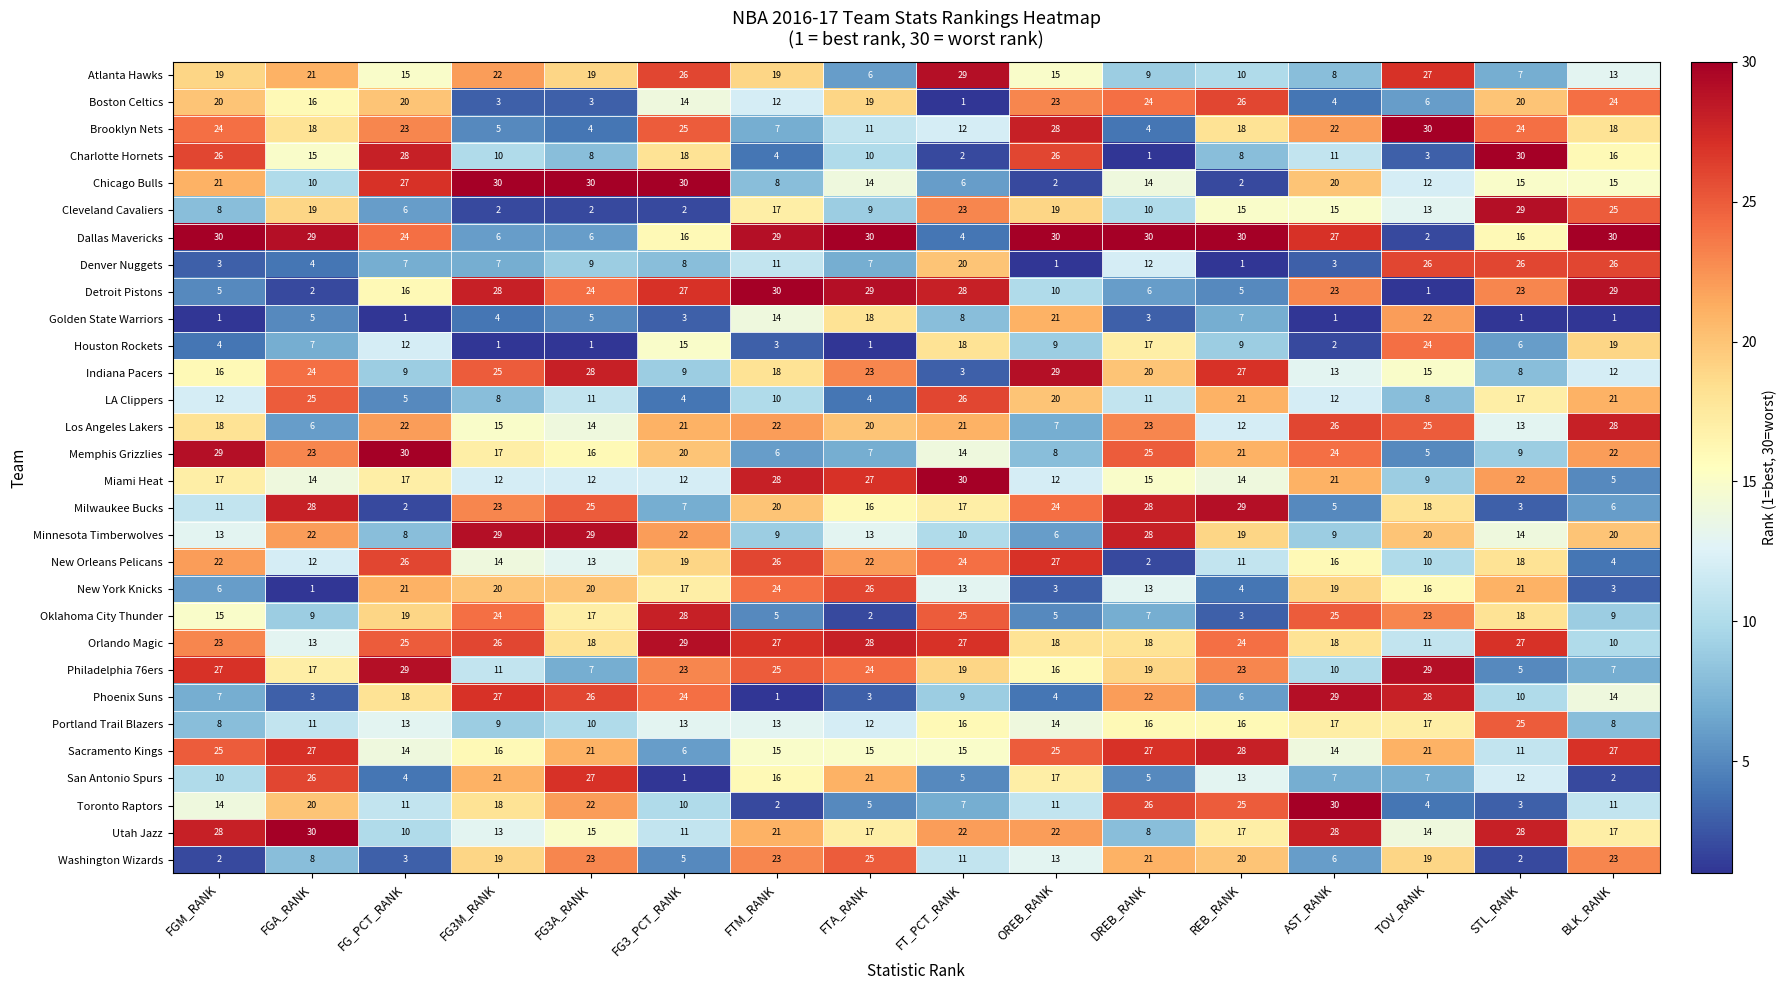

What is the spread (max minus min) of values at FG_PCT_RANK?

29